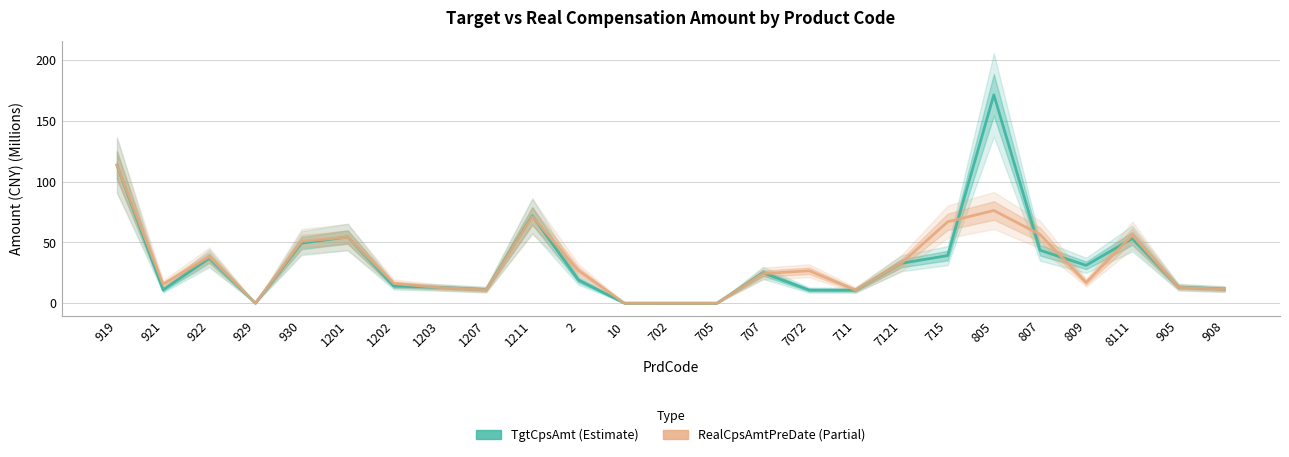

What is the label of the 20th point from the right?

1201